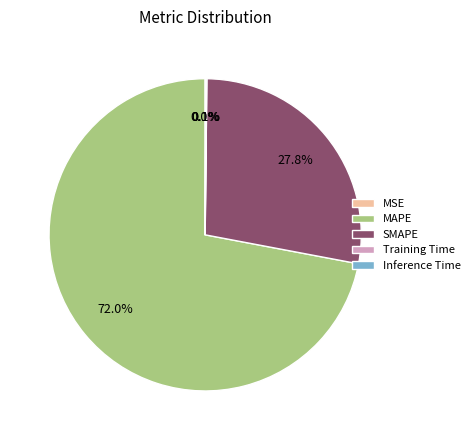

Is there a majority slice in this chart?

Yes